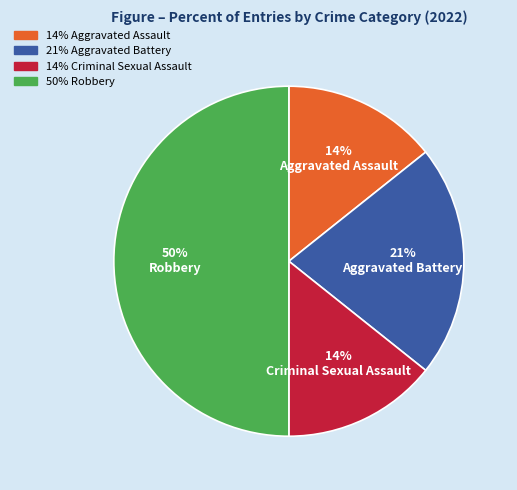

What percentage is the Aggravated Battery slice, to the nearest percent?

21%